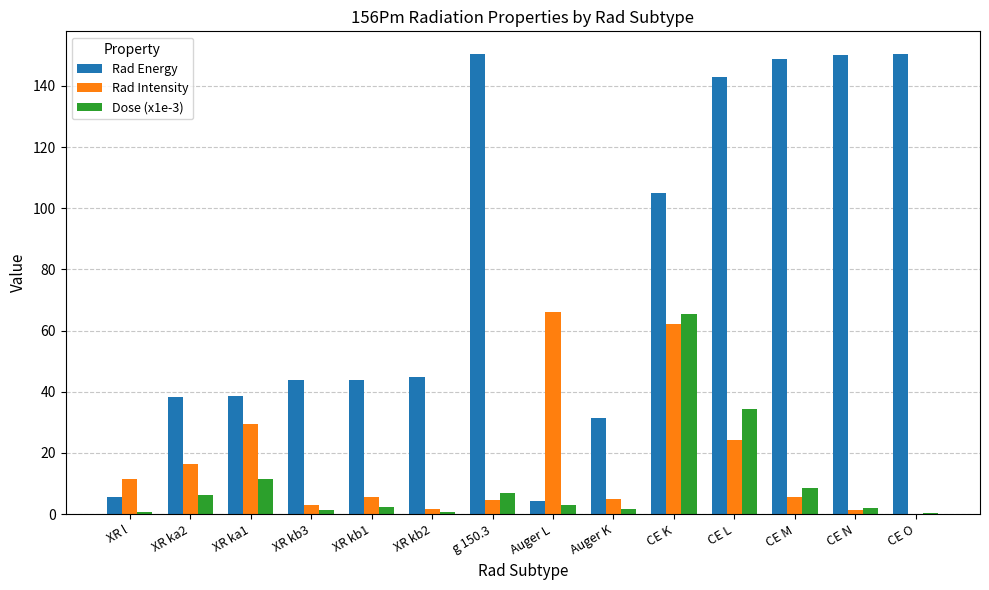

Which series has the largest total across all categories?

Rad Energy